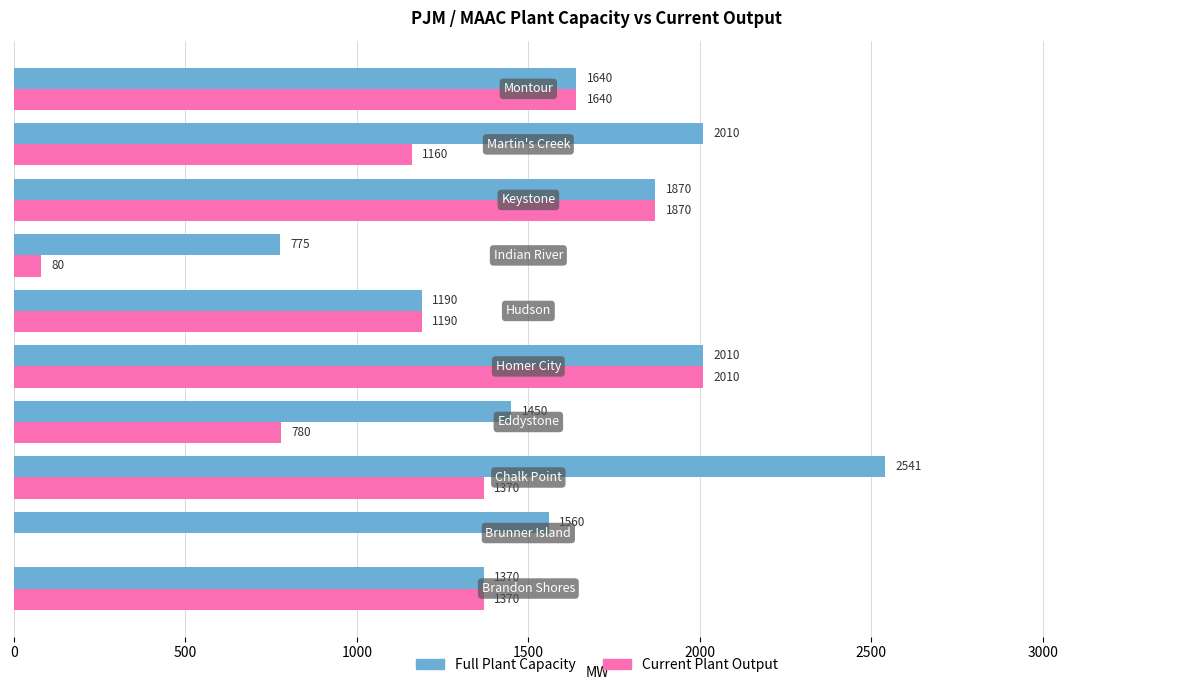

What is the sum of all Current Plant Output values?

11470